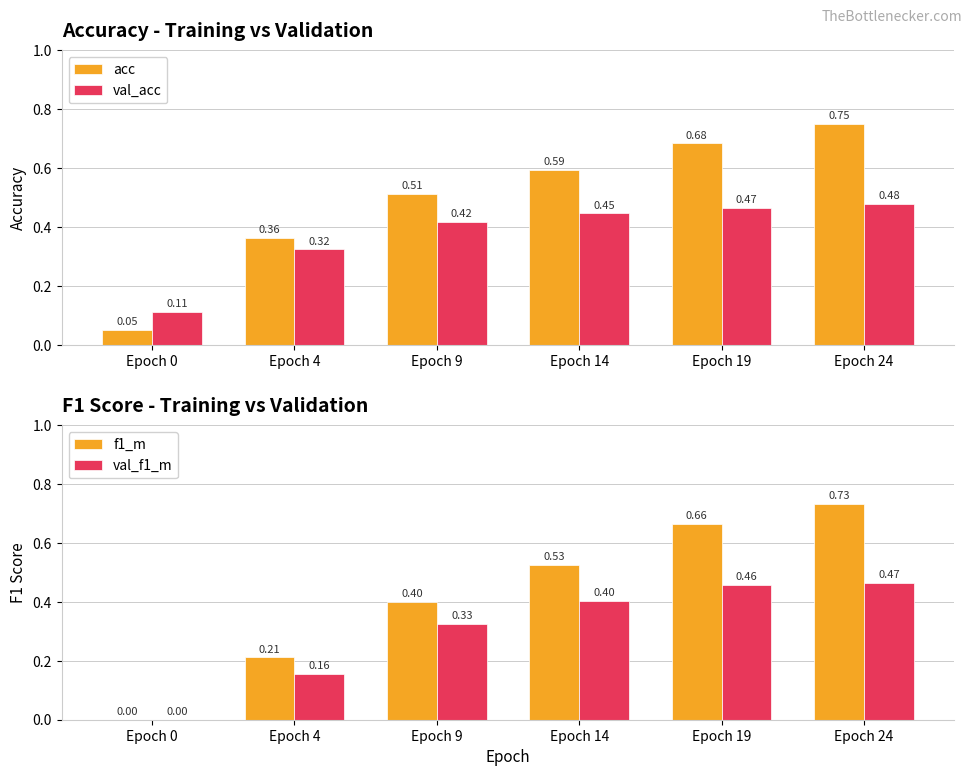

Reading left to right, extract all data points from this chart.

acc: Epoch 0=0.1	Epoch 4=0.4	Epoch 9=0.5	Epoch 14=0.6	Epoch 19=0.7	Epoch 24=0.8
val_acc: Epoch 0=0.1	Epoch 4=0.3	Epoch 9=0.4	Epoch 14=0.4	Epoch 19=0.5	Epoch 24=0.5
f1_m: Epoch 0=0.0	Epoch 4=0.2	Epoch 9=0.4	Epoch 14=0.5	Epoch 19=0.7	Epoch 24=0.7
val_f1_m: Epoch 0=0.0	Epoch 4=0.2	Epoch 9=0.3	Epoch 14=0.4	Epoch 19=0.5	Epoch 24=0.5